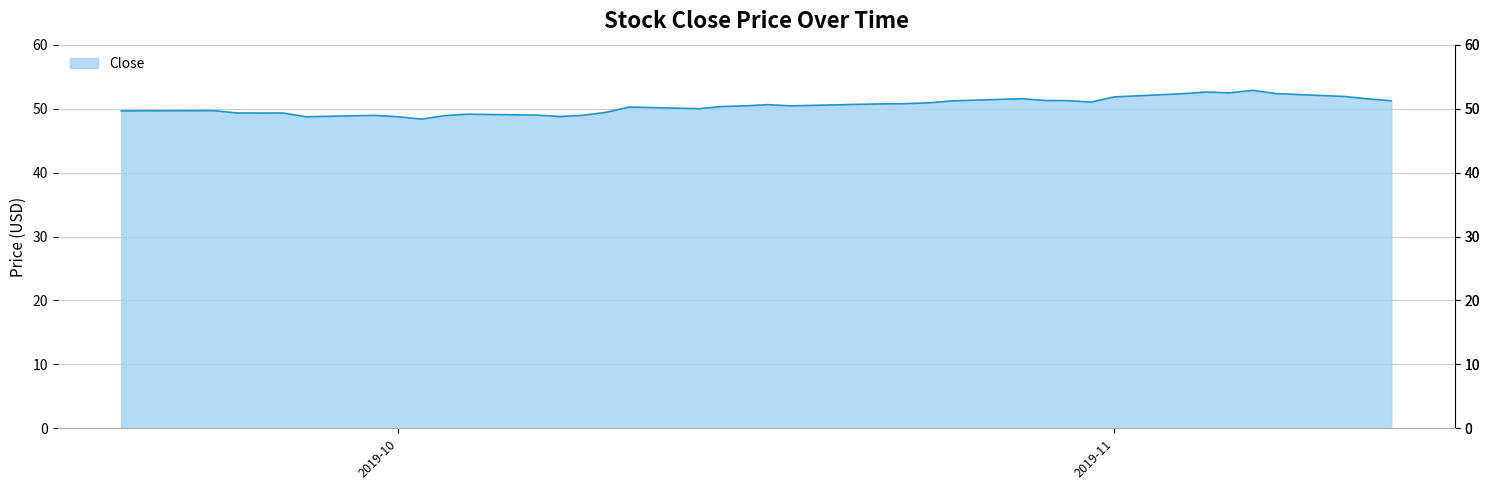

What is the difference between the maximum and minimum values?

4.5